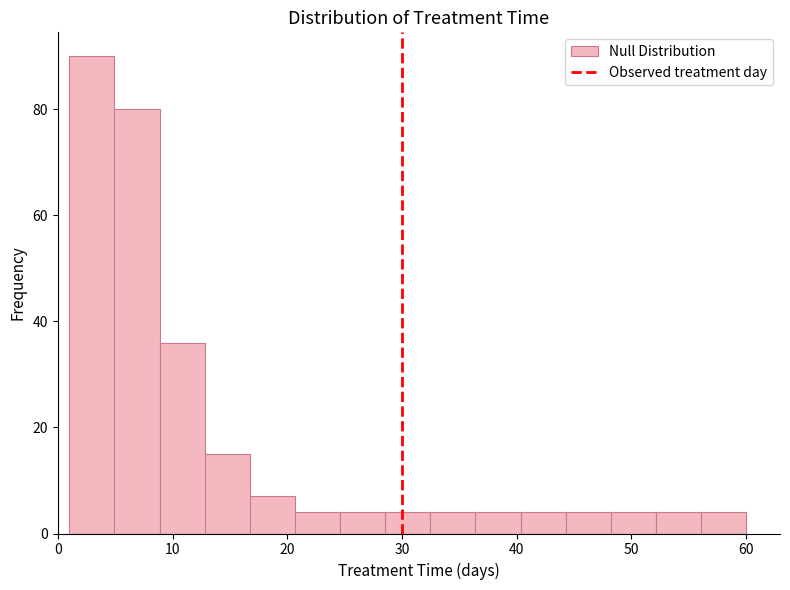

Read against the x-axis, roughly where is the centre of the tallest bar?

3